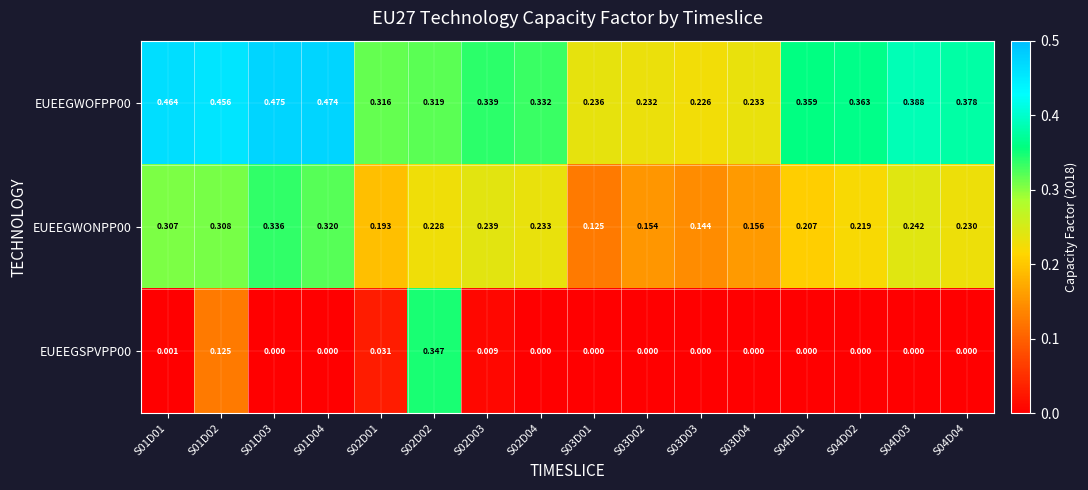

Is the value of EUEEGWOFPP00 at S01D01 greater than the value of EUEEGSPVPP00 at S03D01?

Yes